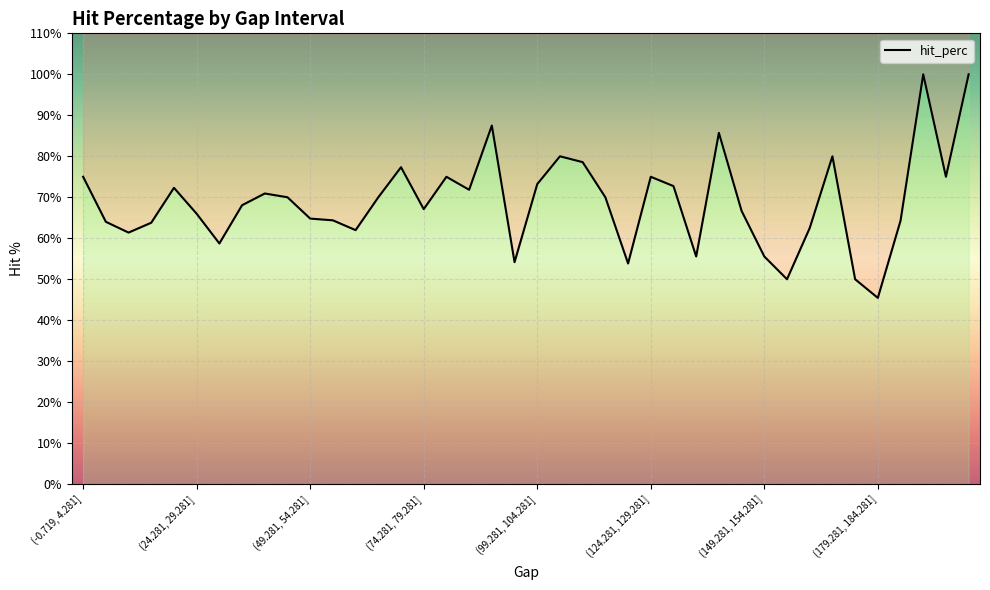

True or false: there are more than 0 points higher than both neighbors.

True